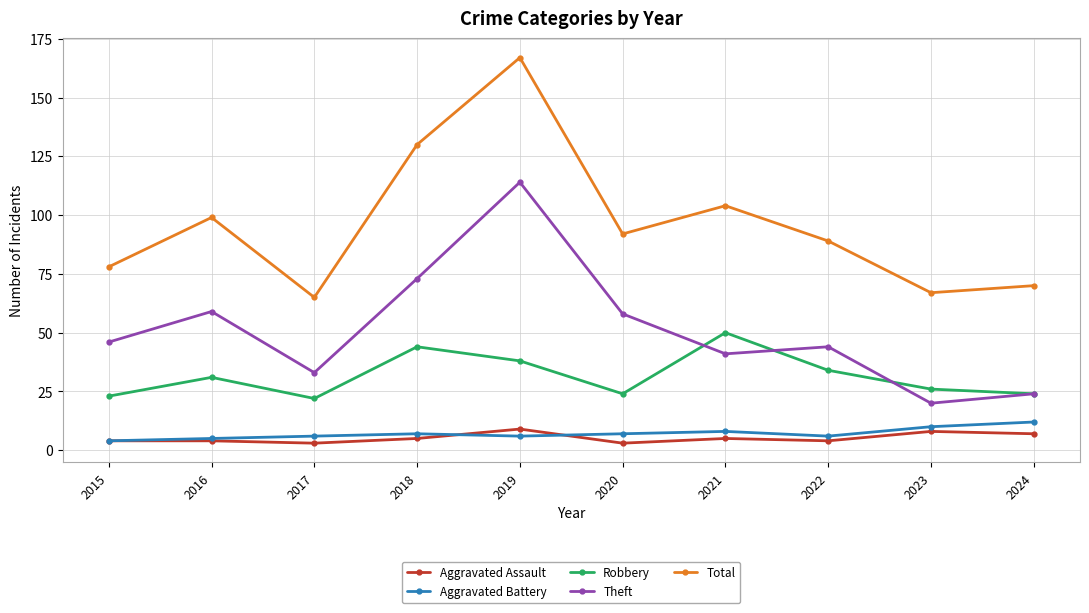

What is the sum of the Aggravated Battery values at 2020 and 2024?

19